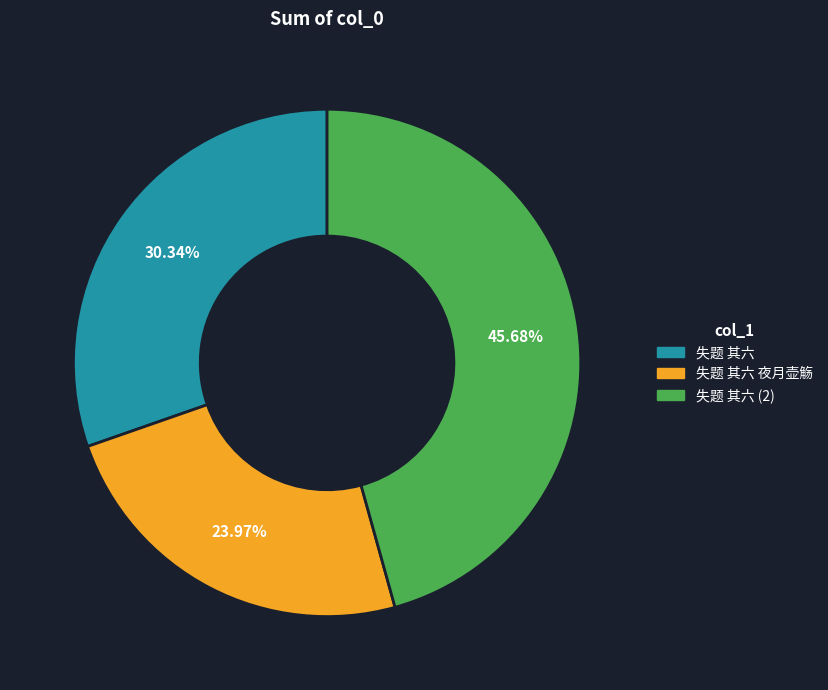

How many segments does this pie chart have?

3